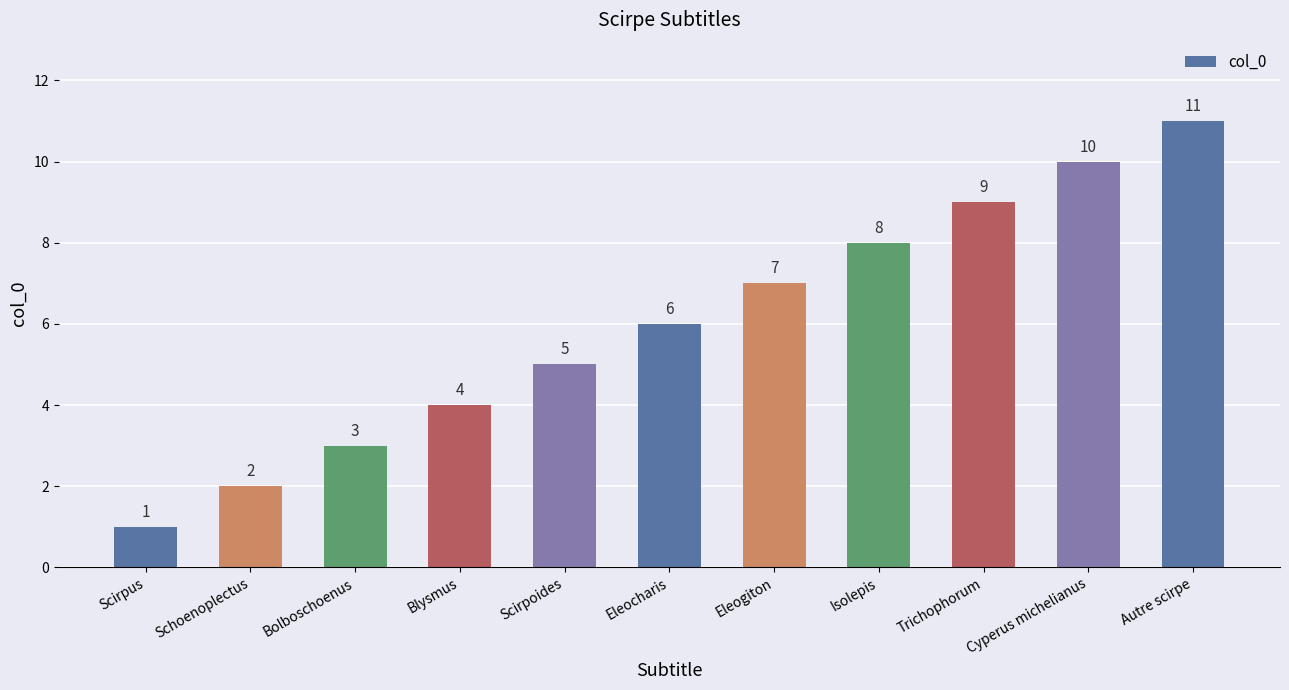

List the labels in order of value, largest first.

Autre scirpe, Cyperus michelianus, Trichophorum, Isolepis, Eleogiton, Eleocharis, Scirpoides, Blysmus, Bolboschoenus, Schoenoplectus, Scirpus